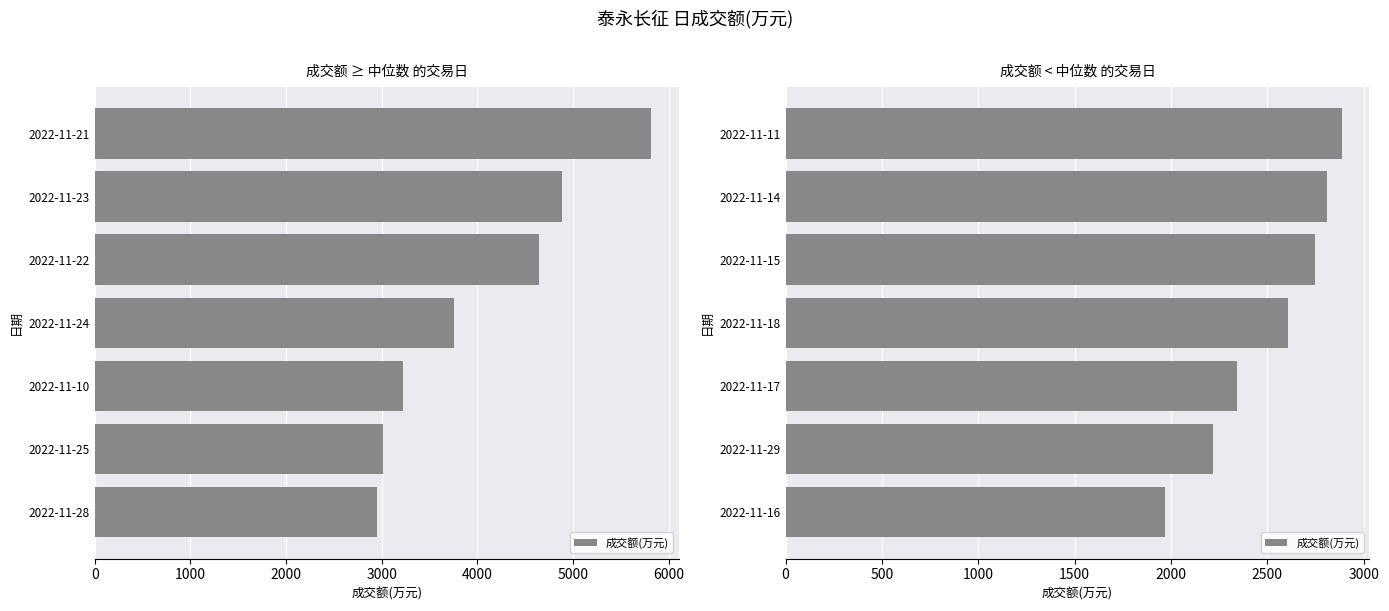

The chart shows a value of 2749 at 2022-11-15. True or false?

True